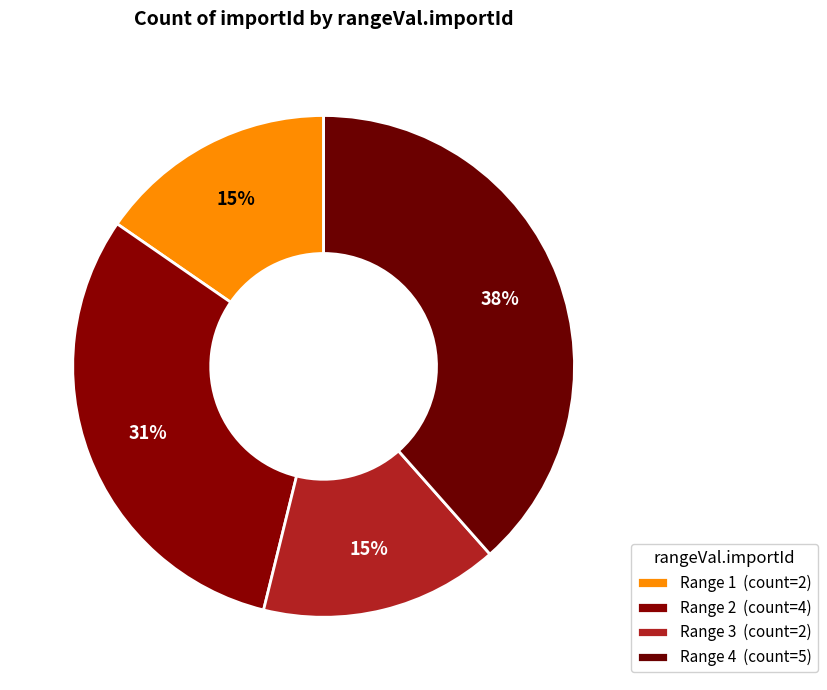

Which category has the smallest portion of the pie?

1